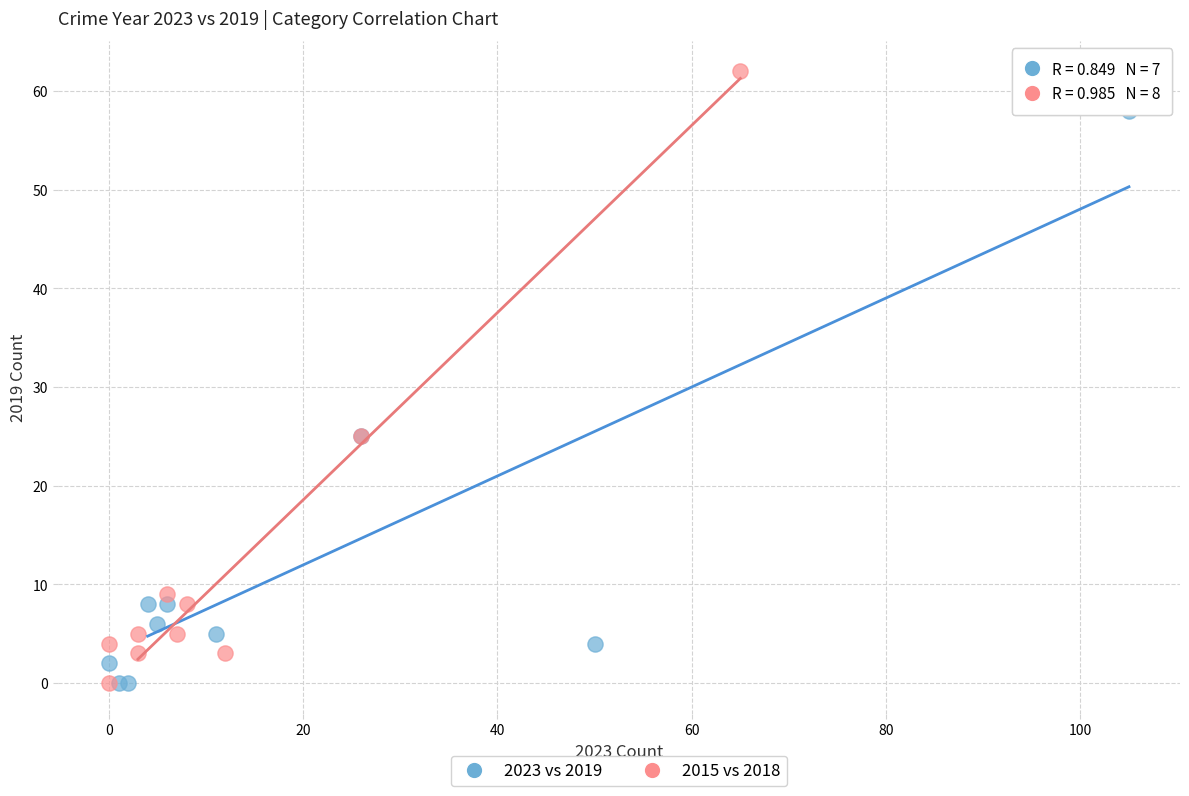

Which series contains the highest Y value?

2015 vs 2018